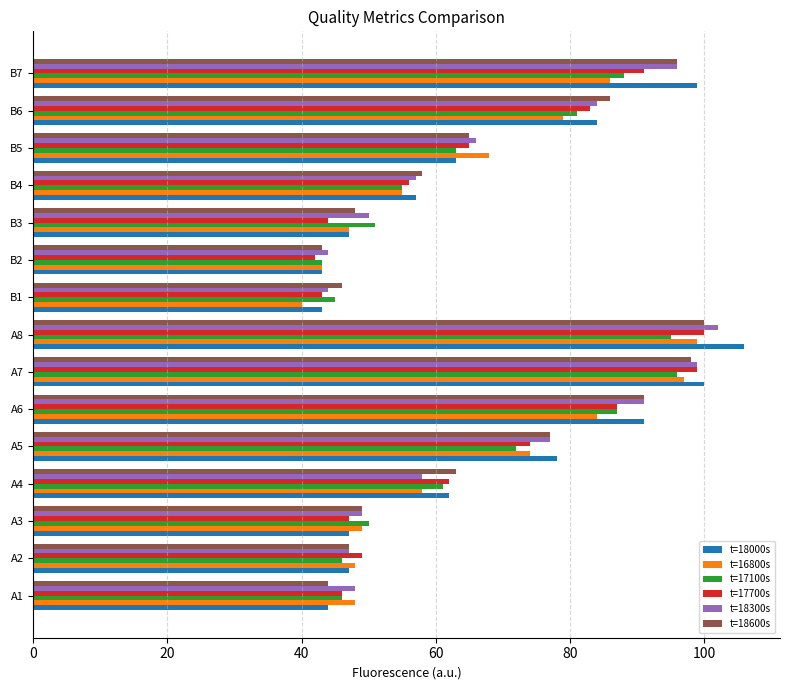

Is the value of t=18000s at B3 greater than the value of t=17700s at B6?

No